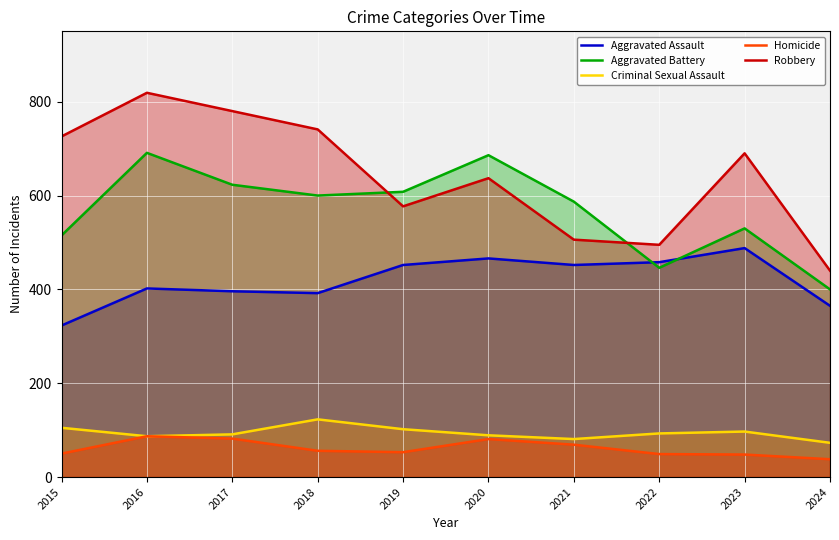

What are all the series names shown in the legend?

Aggravated Assault, Aggravated Battery, Criminal Sexual Assault, Homicide, Robbery